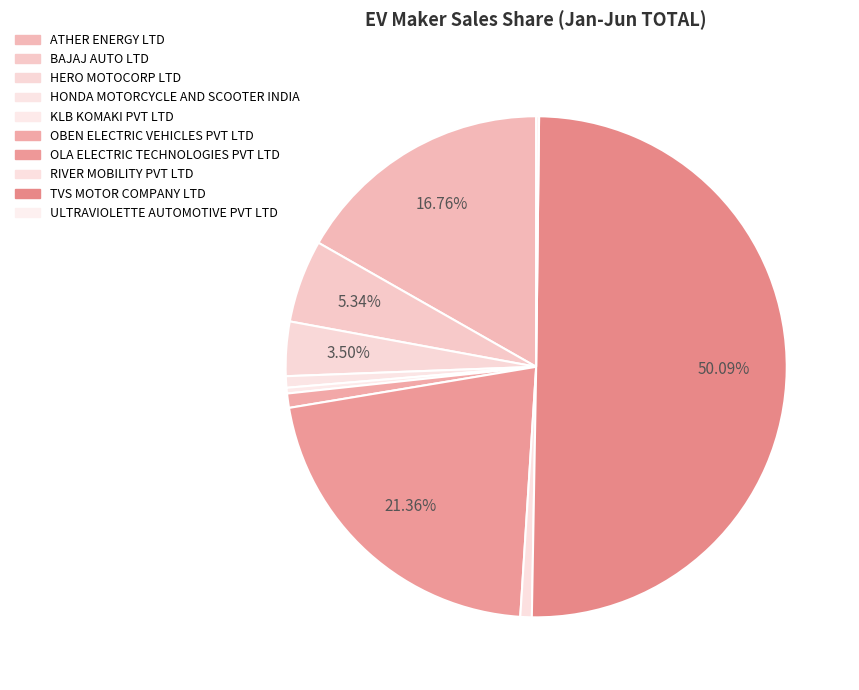

What percentage is the OBEN ELECTRIC VEHICLES PVT LTD slice, to the nearest percent?

1%